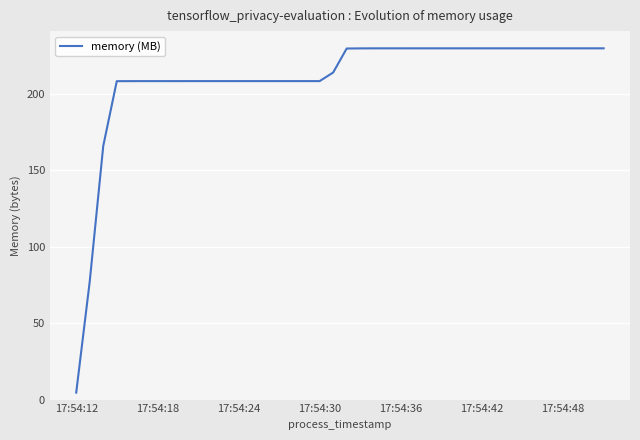

How many lines are shown in the chart?

1